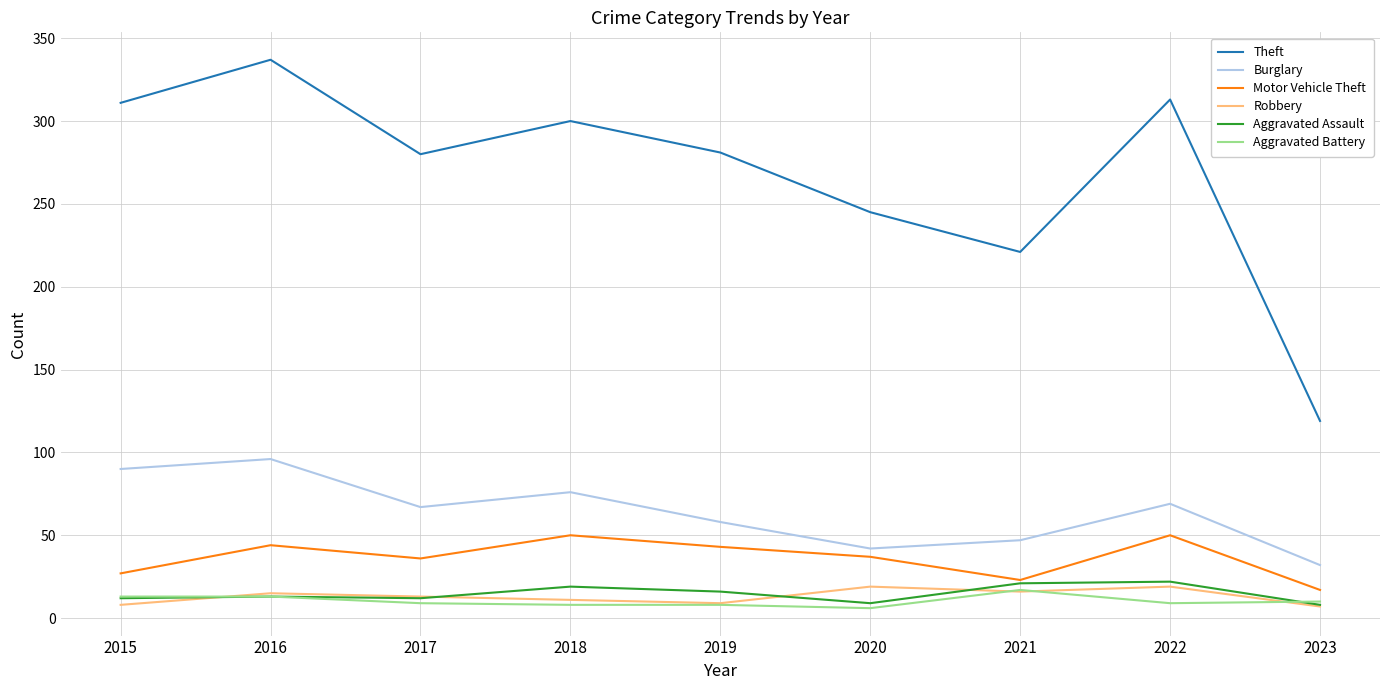

What is the maximum value for Aggravated Battery?

17